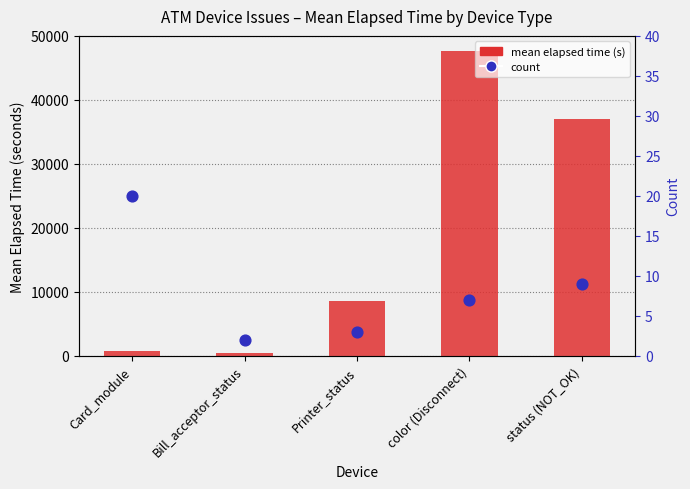

Which series reaches the minimum Y coordinate?

count